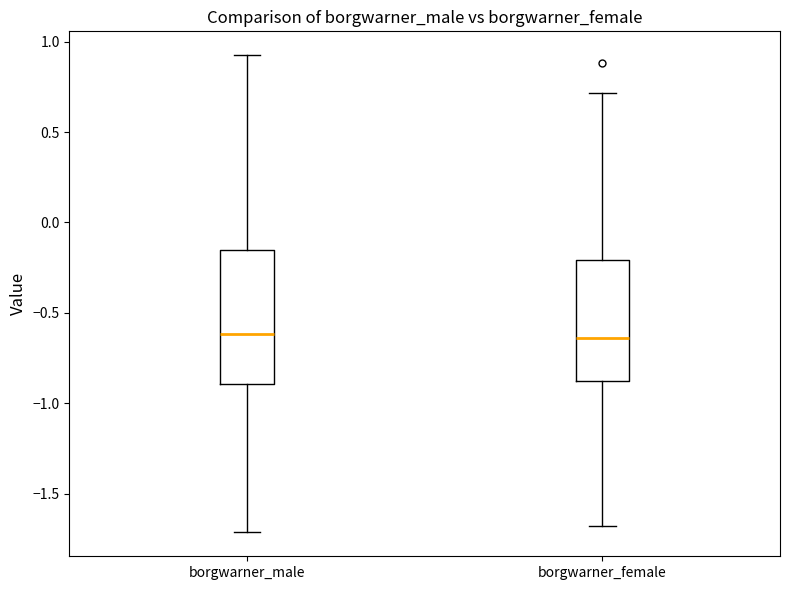

Where is the upper edge of the box for borgwarner_male on the y-axis? The values are not printed on the chart, so give them approximately, as read against the axis.

-0.15